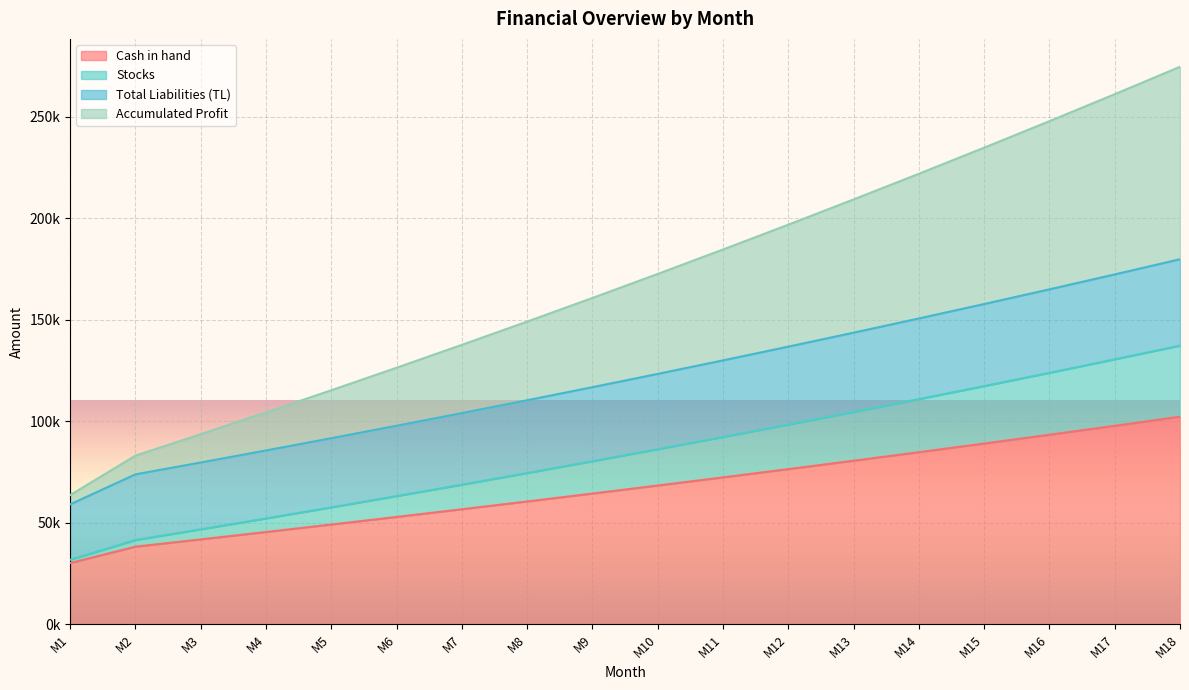

What are all the series names shown in the legend?

Cash in hand, Stocks, Total Liabilities (TL), Accumulated Profit